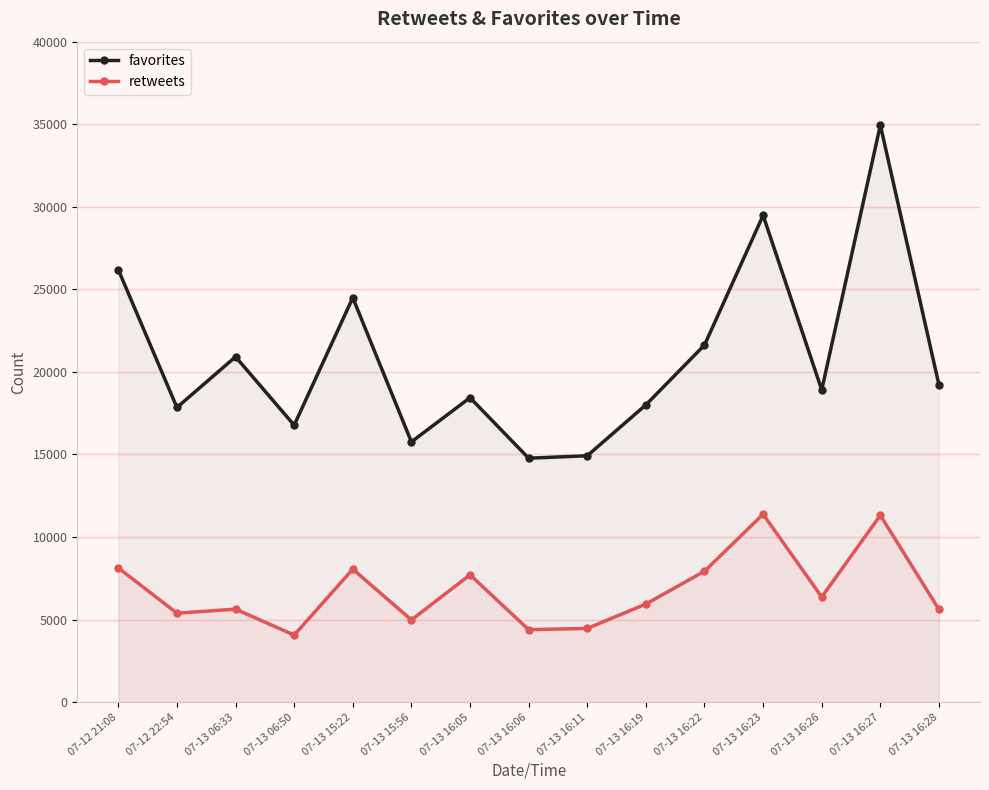

Which series has the largest range (max minus min)?

favorites